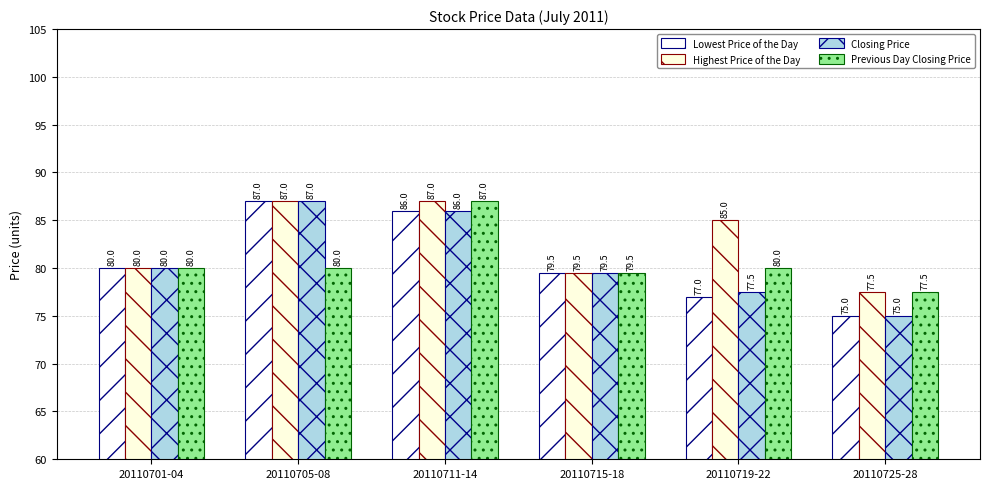

What is the average value of the Closing Price series?

80.8